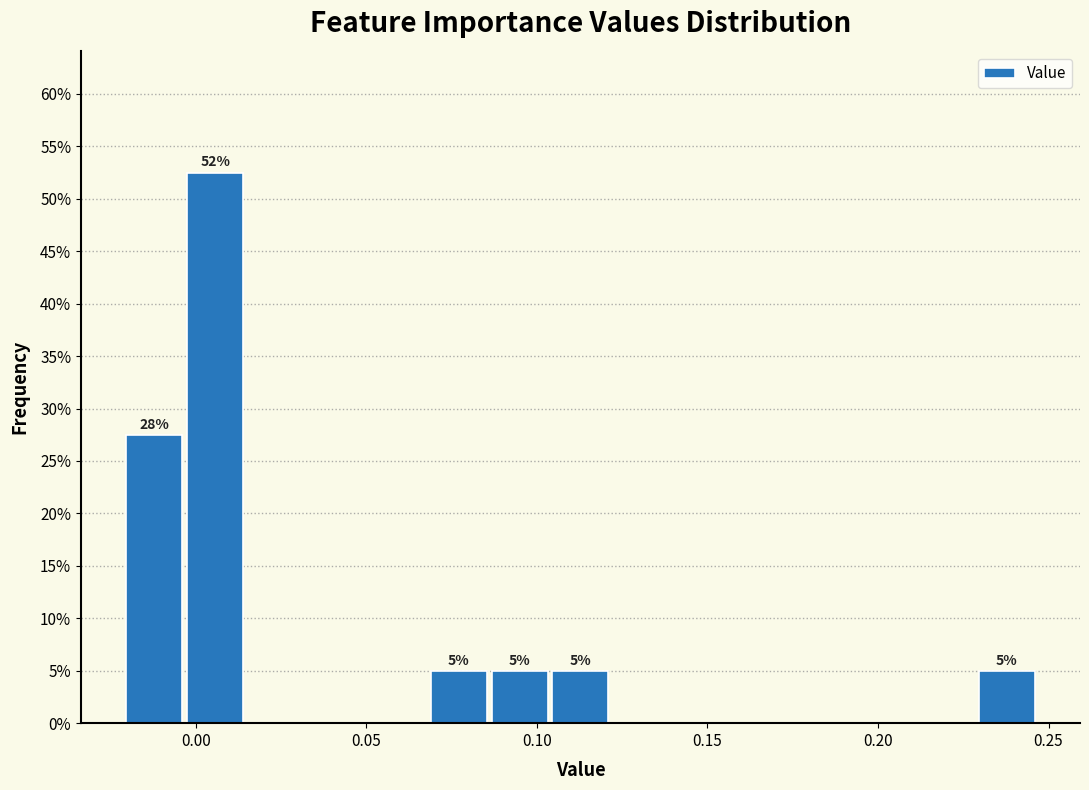

Around what value on the x-axis is the tallest bar? Give the approximate position of its centre, as read against the axis.

0.005